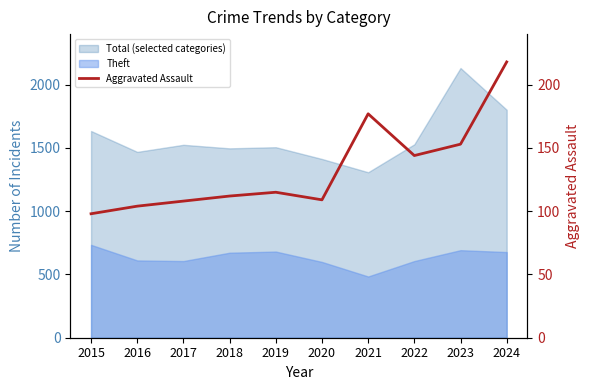

At which category does the data reach its first local peak?

2019